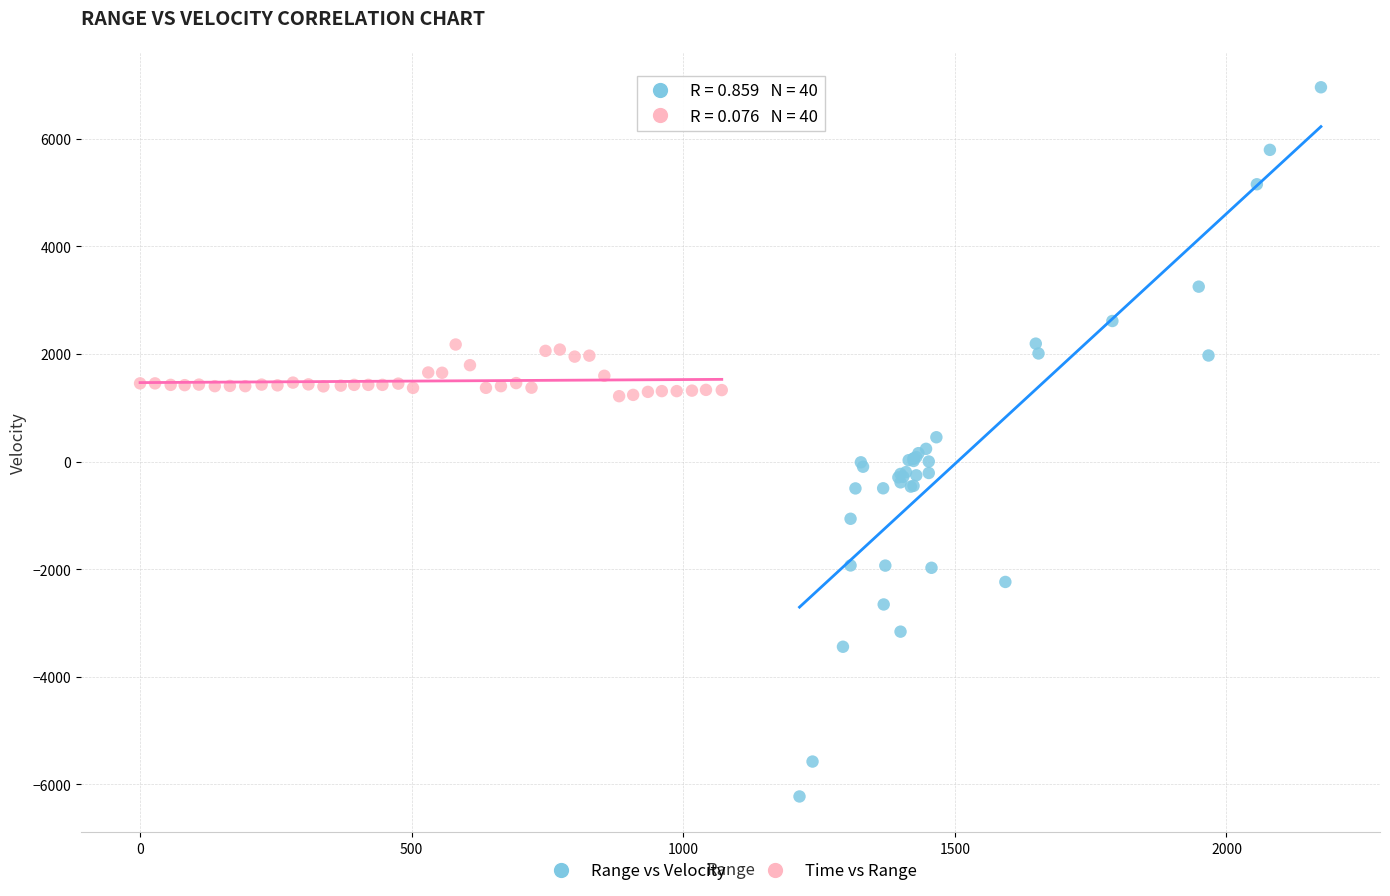

Which series reaches the minimum Y coordinate?

Range vs Velocity